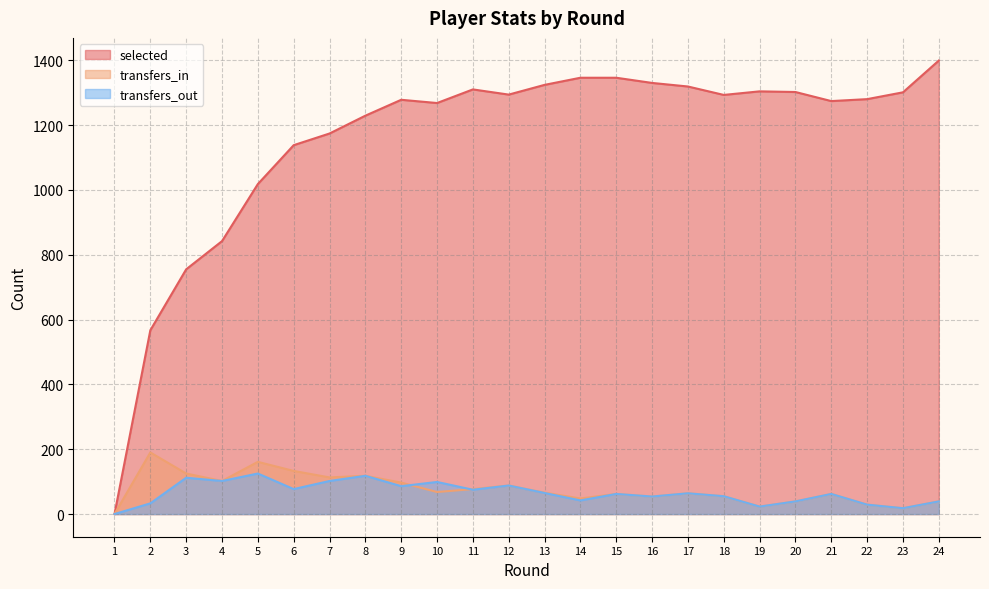

How many lines are shown in the chart?

3